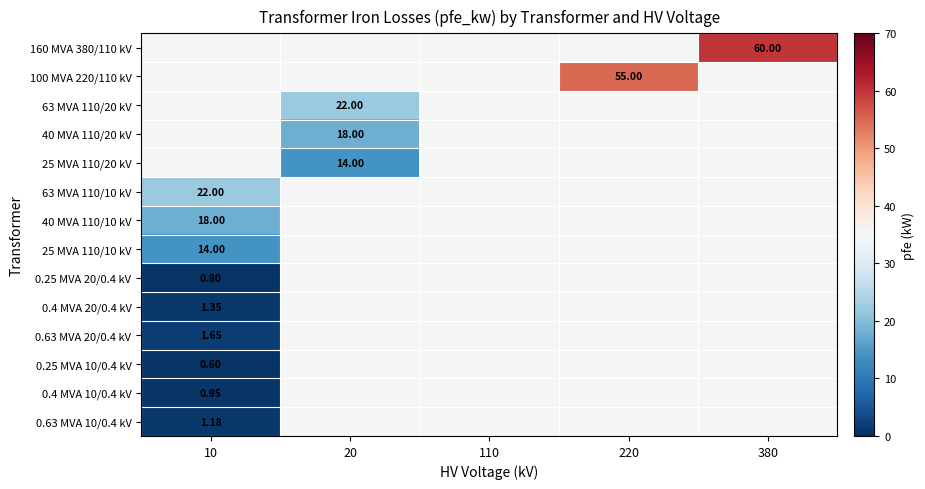

Is the value of 0.63 MVA 10/0.4 kV at 10 greater than the value of 25 MVA 110/20 kV at 20?

No